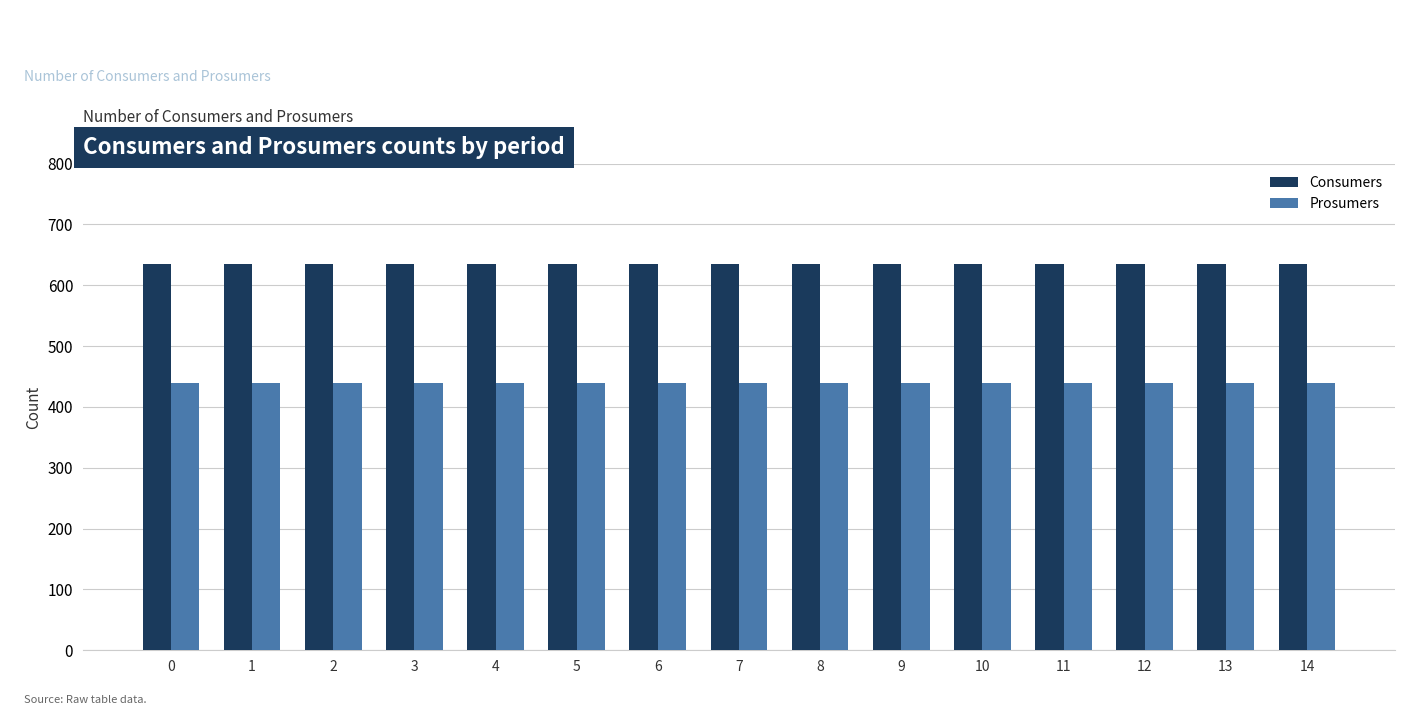

What is the minimum value shown in the chart?

440